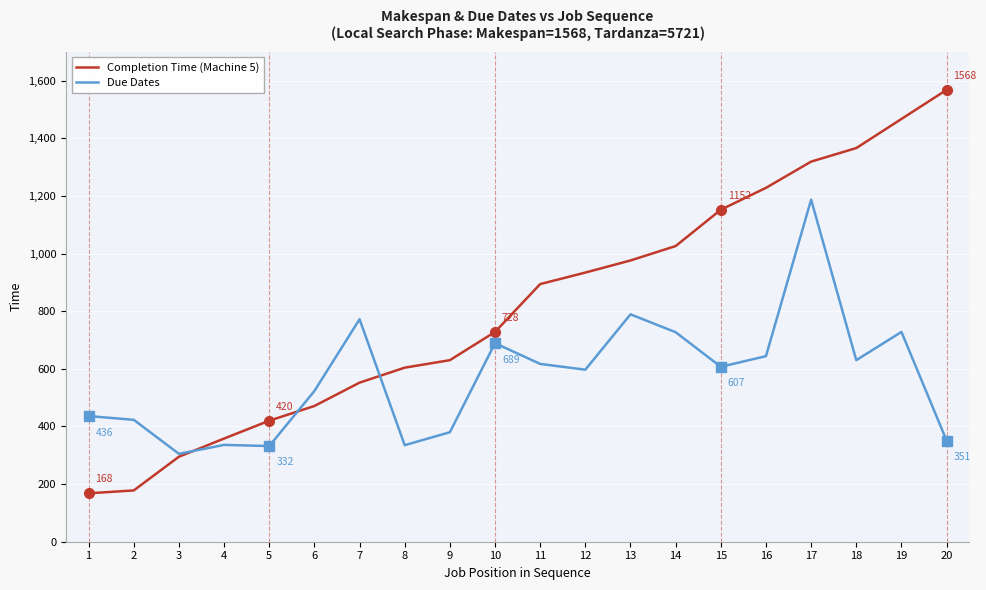

The value of Due Dates at 9 is 380. True or false?

True